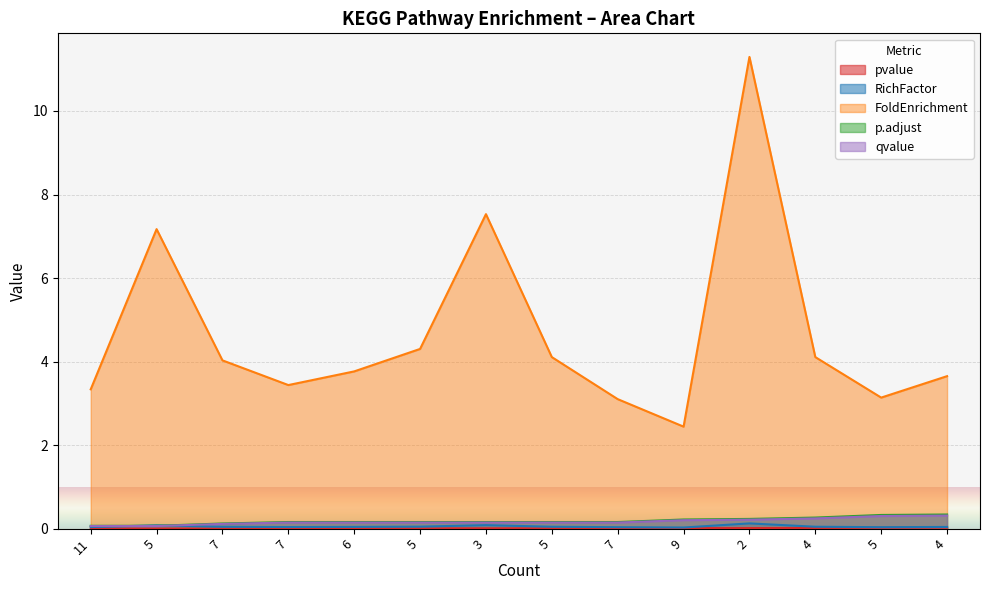

What is the difference between the second highest and second lowest values in the qvalue series?

0.2